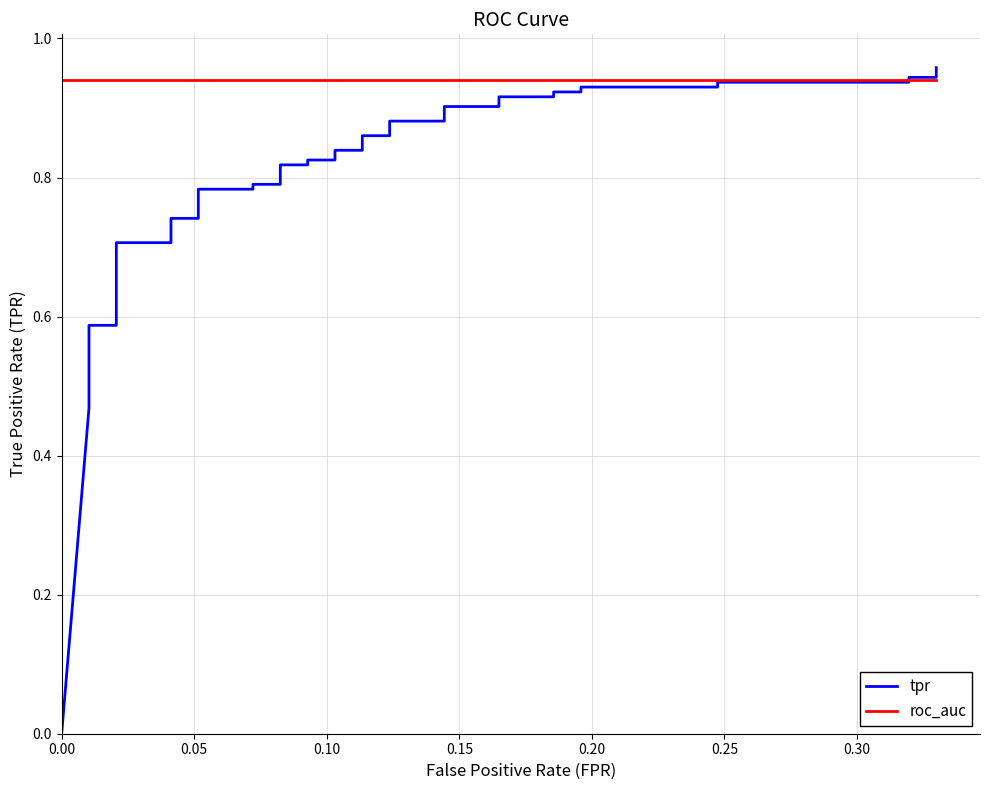

At how many categories does at least one series exceed 0?

40